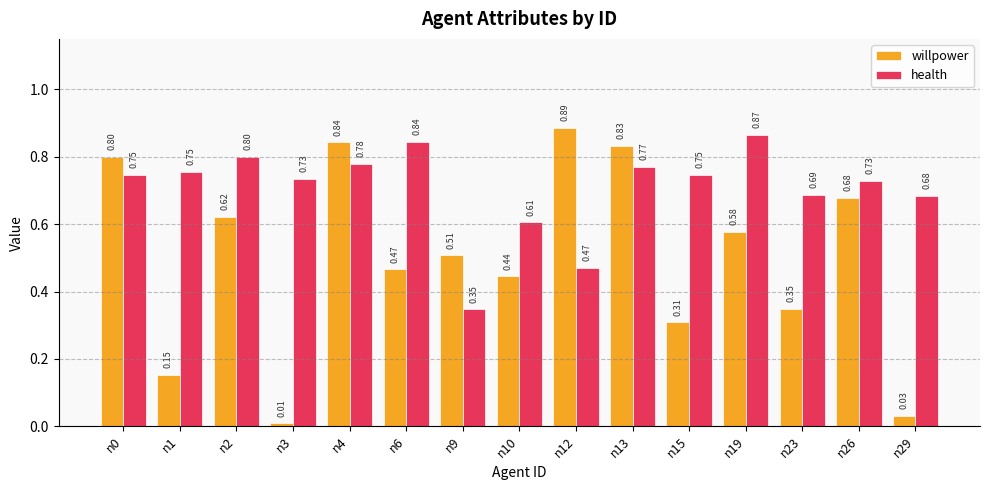

What is the total value across all series at n26?

1.4